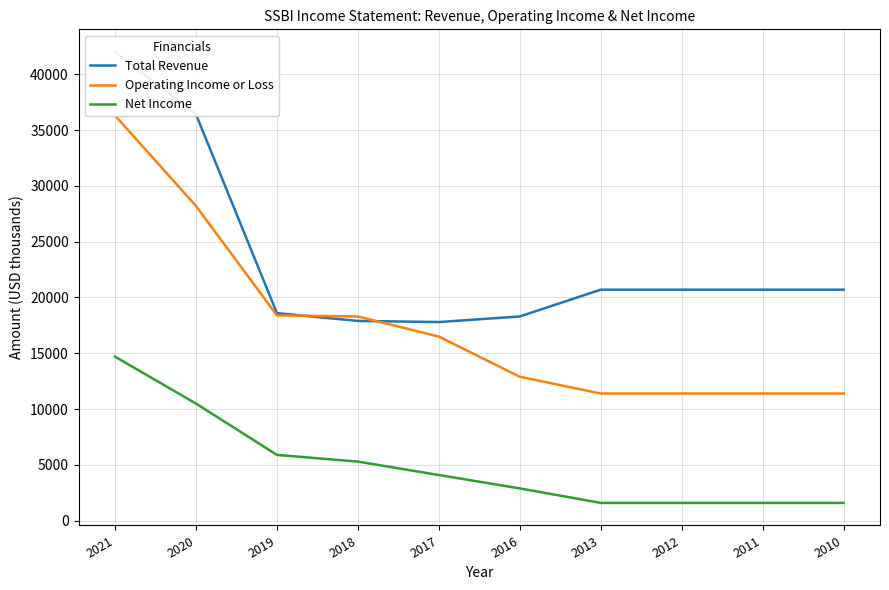

The value of Total Revenue at 2013 is 9845. True or false?

False